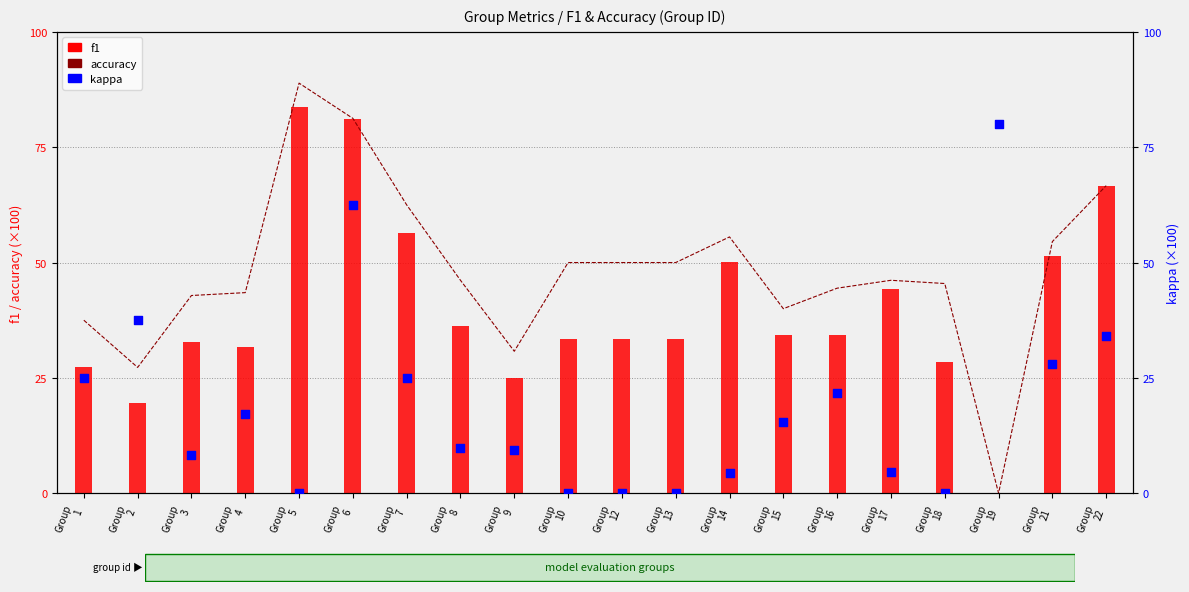

What is the total value across all series at Group
6?

224.9